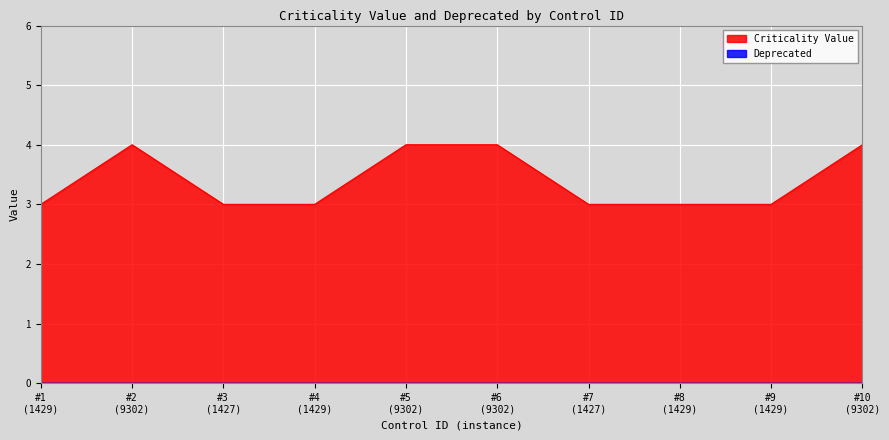

Which series has the largest total across all categories?

Criticality Value